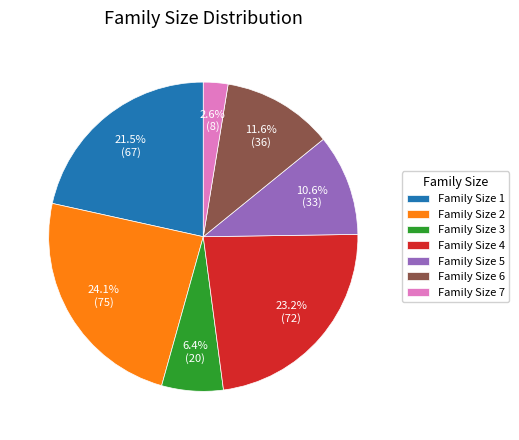

Approximately how many times larger is the value at Family Size 6 compared to Family Size 3?

1.8